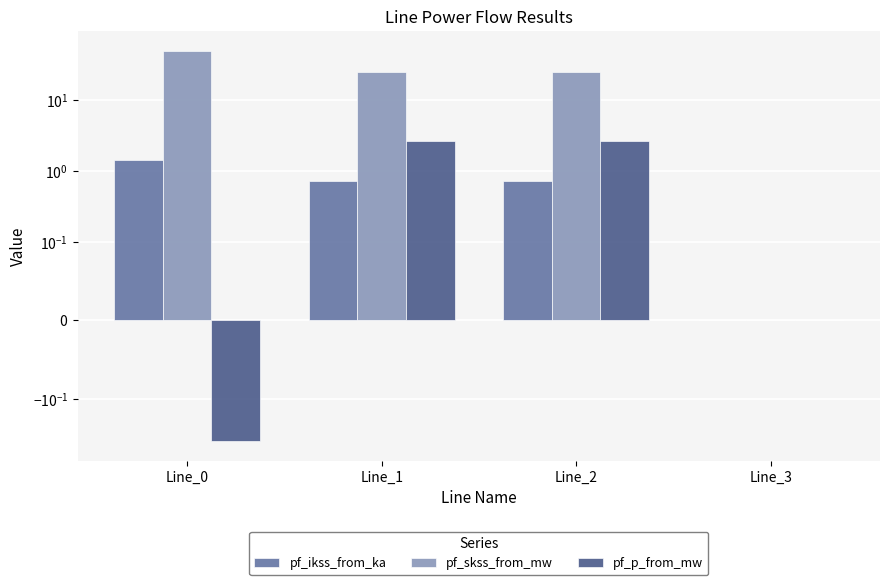

What is the value of the pf_ikss_from_ka bar at the 1st from the left?

1.4